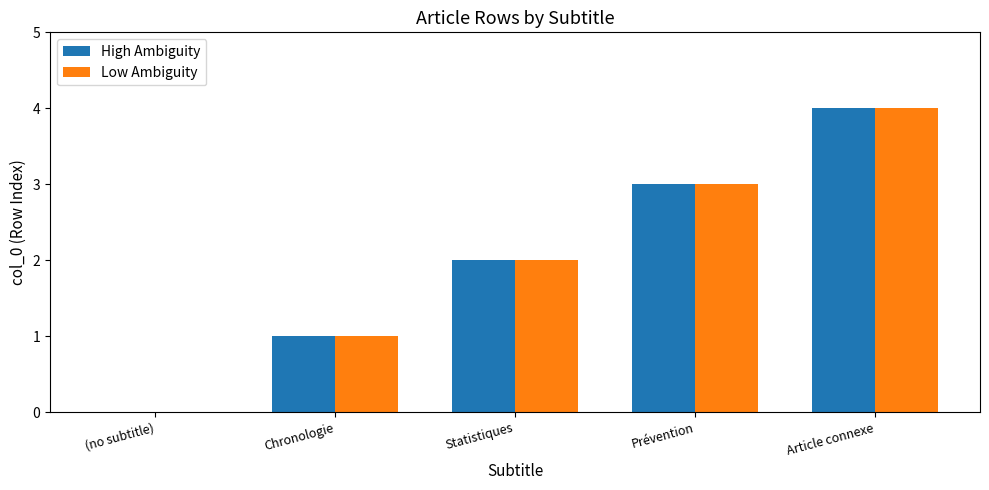

At which category does the chart reach its peak across all series?

Article connexe